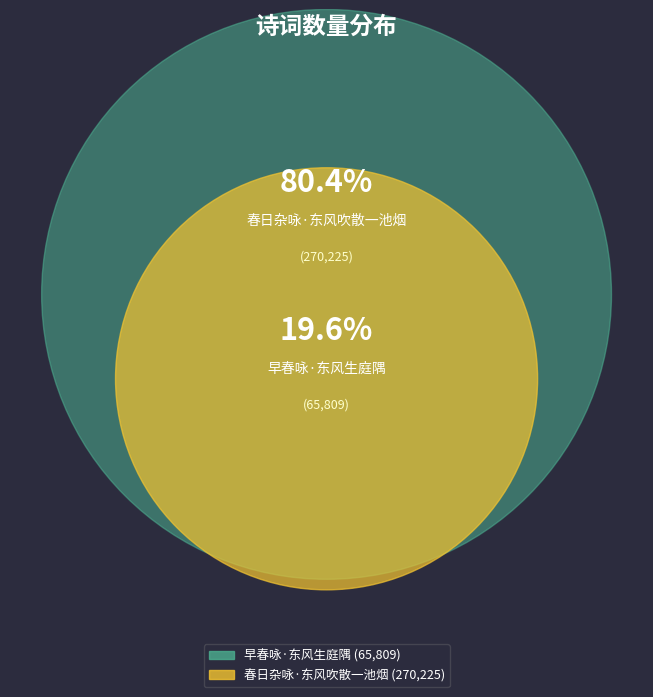

Rank the categories by value from highest to lowest.

春日杂咏·东风吹散一池烟, 早春咏·东风生庭隅